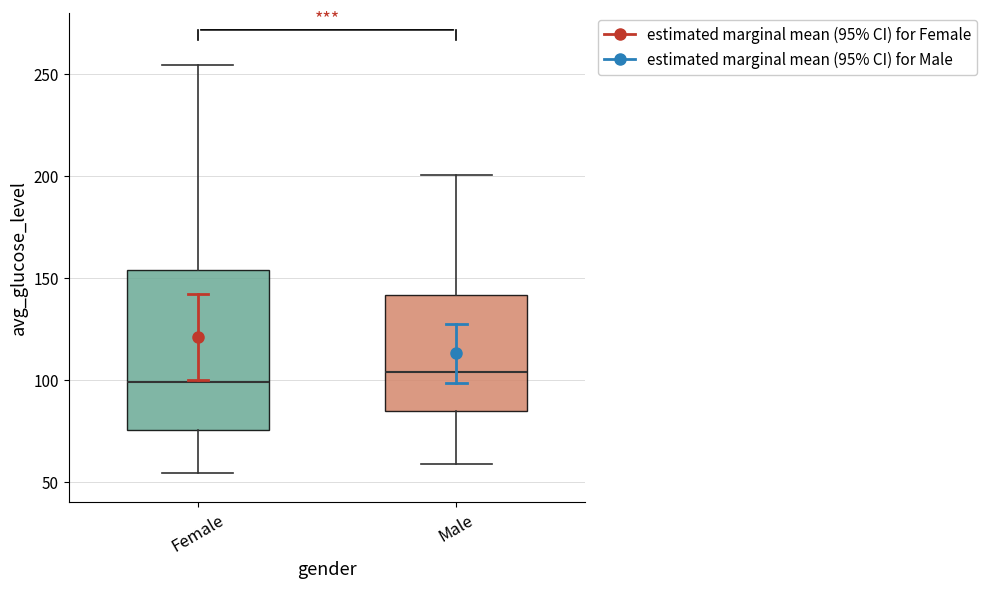

Where is the lower edge of the box for Male on the y-axis? The values are not printed on the chart, so give them approximately, as read against the axis.

85